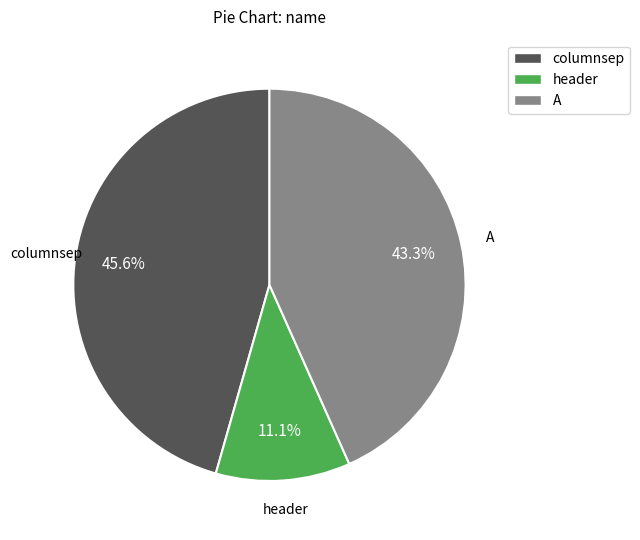

Which has a higher value, columnsep or header?

columnsep